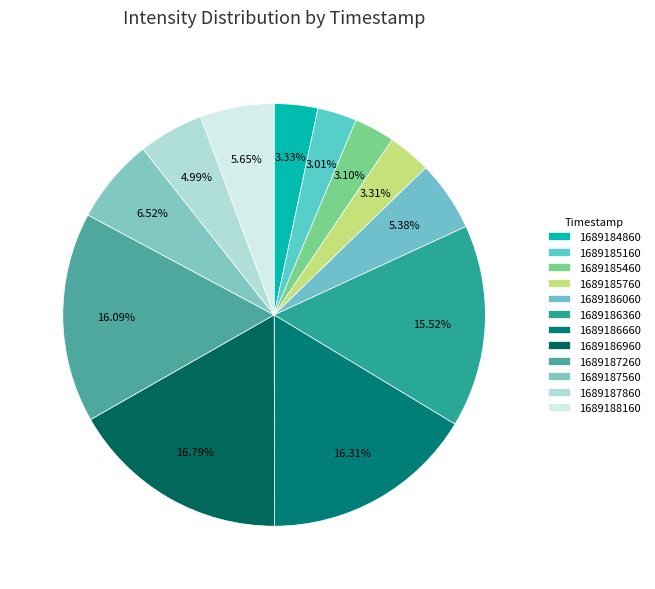

Does 1689185160 represent more than half of the total?

No